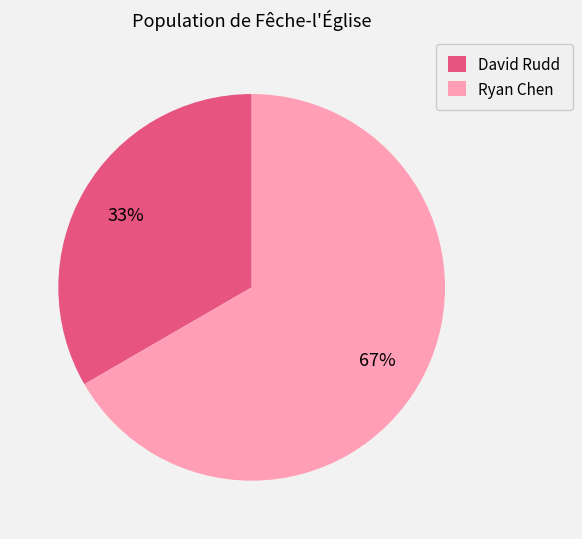

True or false: Ryan Chen accounts for 67% of the total.

True